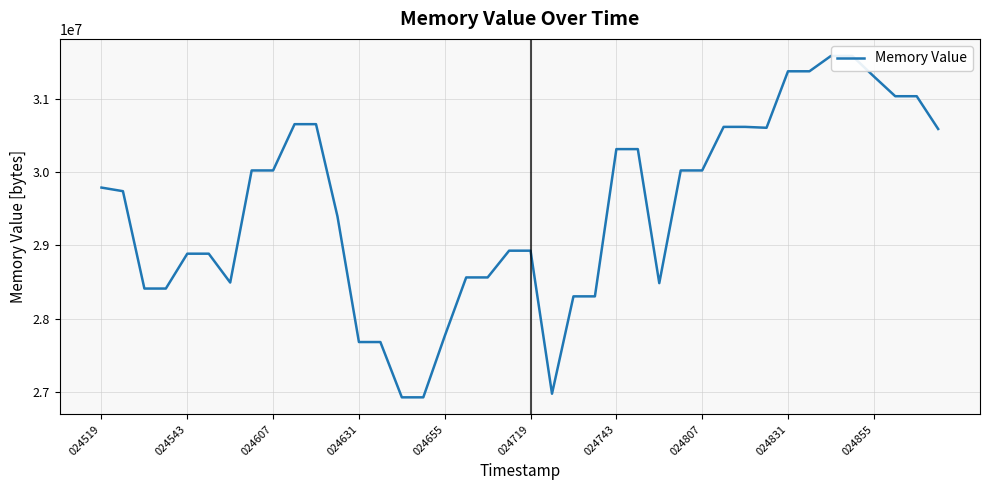

What value does the data have at 024719?

28884992